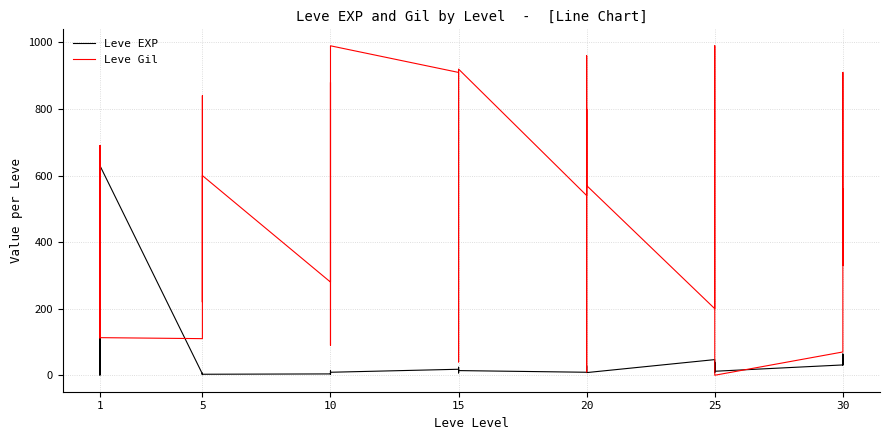

Reading right to left, extract all data points from this chart.

Leve EXP: 62	31	64	31	12	36	39	8	36	47	8	12	17	28	16	9	14	18	24	7	13	18	9	13	9	3	7	4	3	2	5	2	6	4	630	1	1	630	1	1
Leve Gil: 560	330	910	70	0	390	990	660	390	200	570	960	120	10	800	540	920	910	790	170	40	910	990	90	430	780	880	280	600	490	220	790	840	110	113	690	160	112	690	330